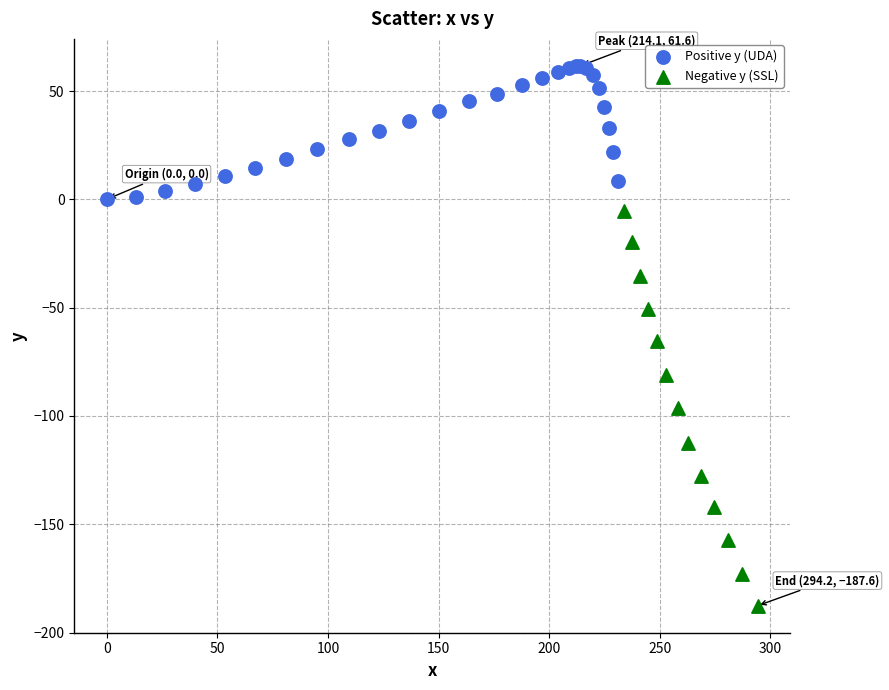

Which series has the widest spread of Y values?

Negative y (SSL)